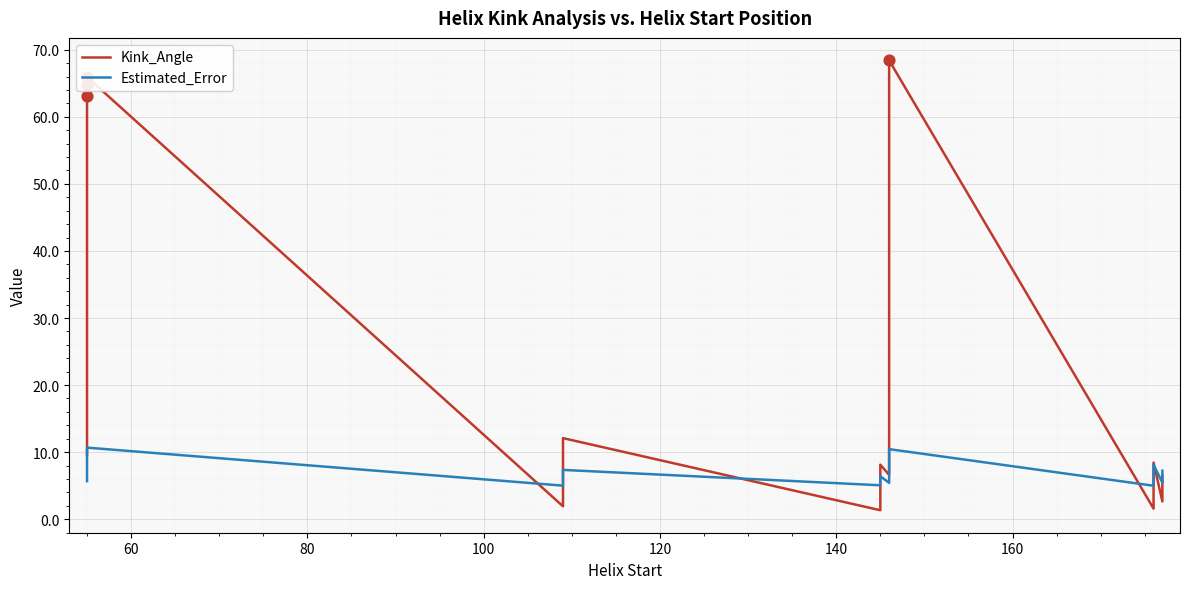

Which series reaches the minimum Y coordinate?

Kink_Angle